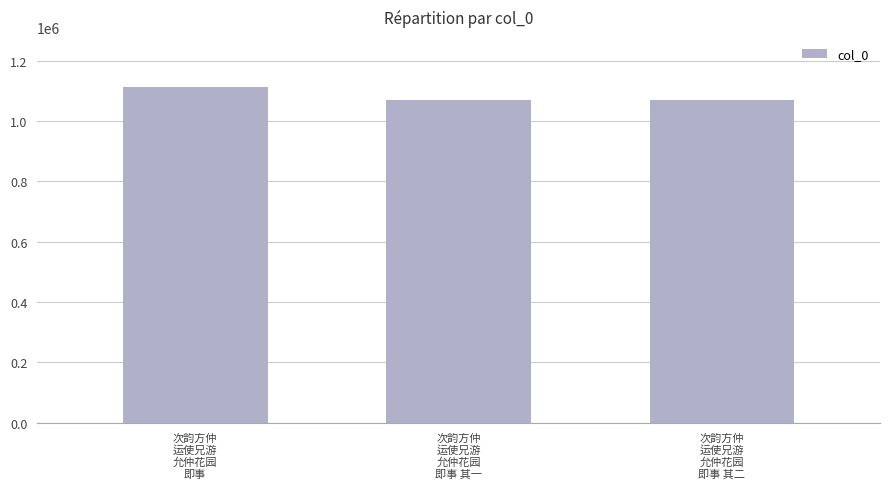

What is the value of the 1st bar from the left?

1112526